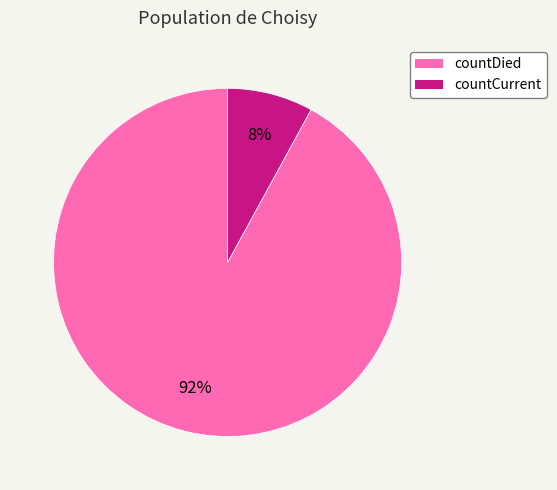

Which has a higher value, countCurrent or countDied?

countDied